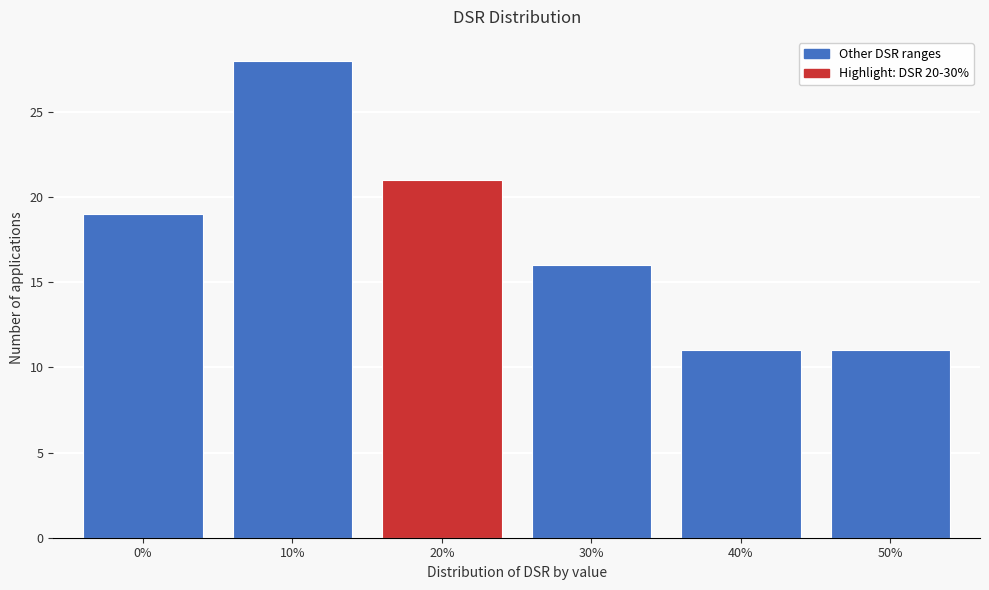

Reading left to right, extract all data points from this chart.

19	28	21	16	11	11